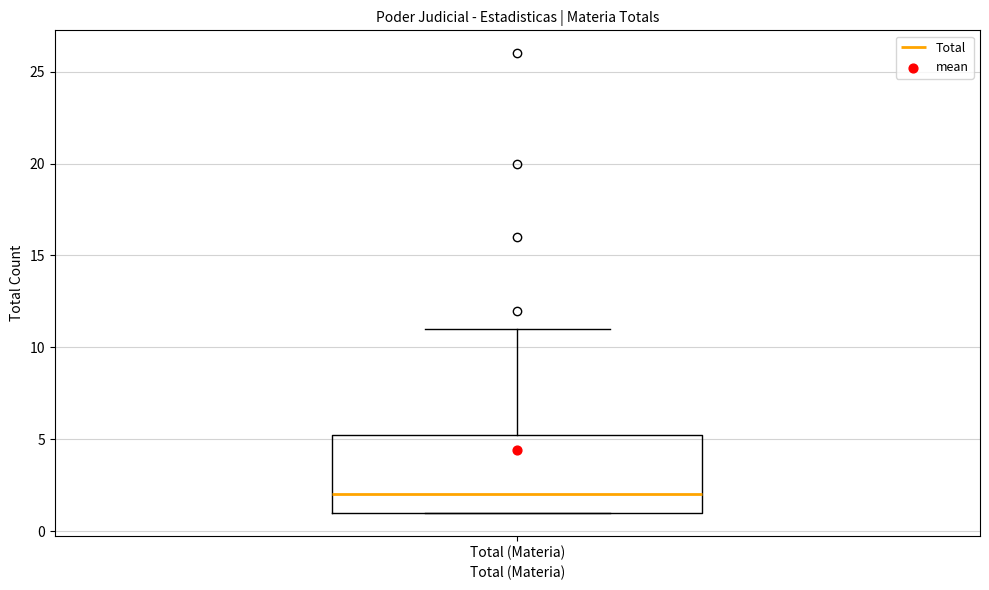

Where does the median line of the box for Total (Materia) sit on the y-axis? The values are not printed on the chart, so give them approximately, as read against the axis.

2.0